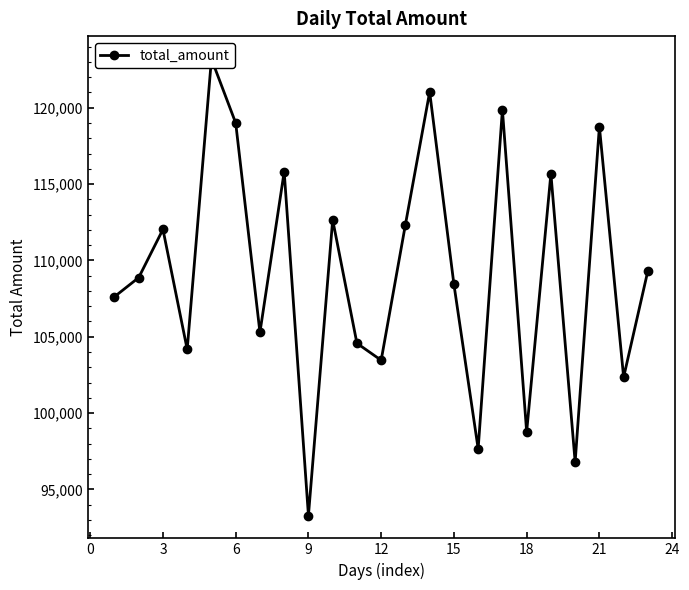

The value at 15 is 169383. True or false?

False